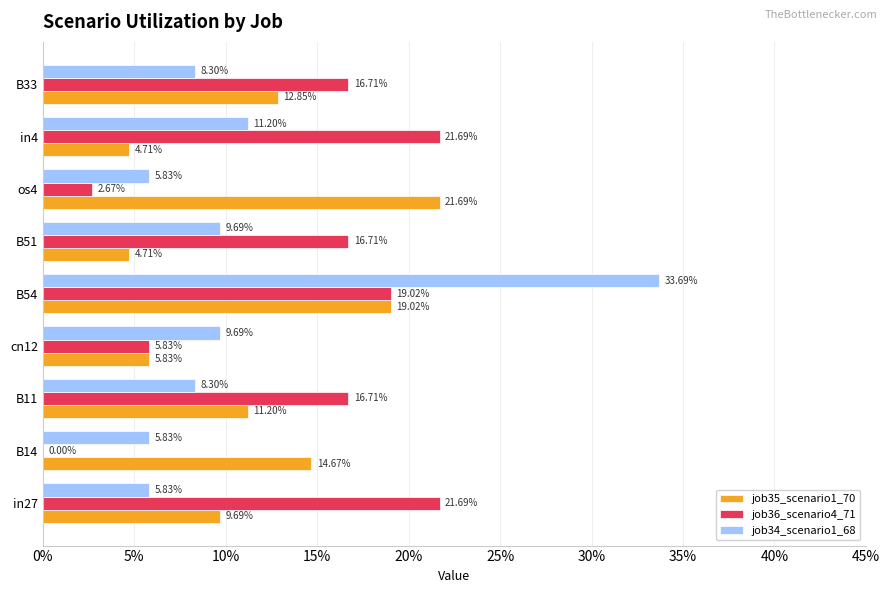

What are all the series names shown in the legend?

job35_scenario1_70, job36_scenario4_71, job34_scenario1_68